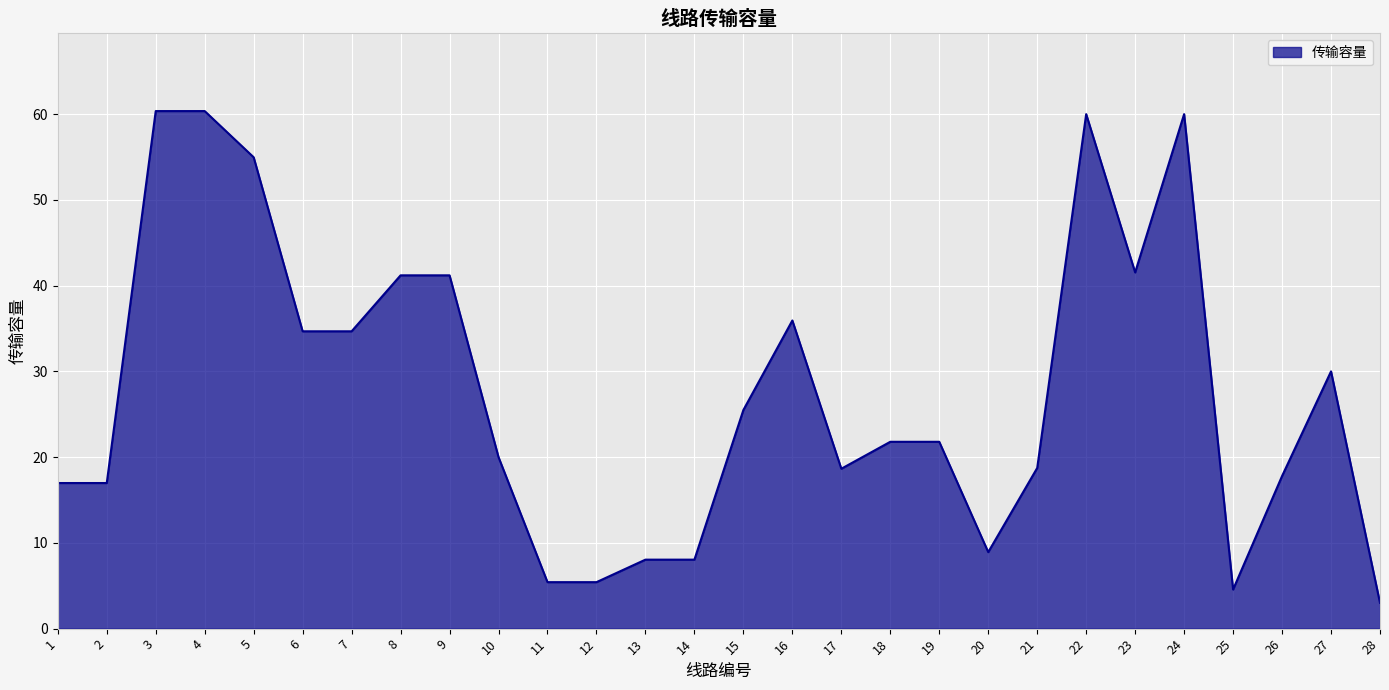

The chart shows a value of 21.8 at 18. True or false?

True